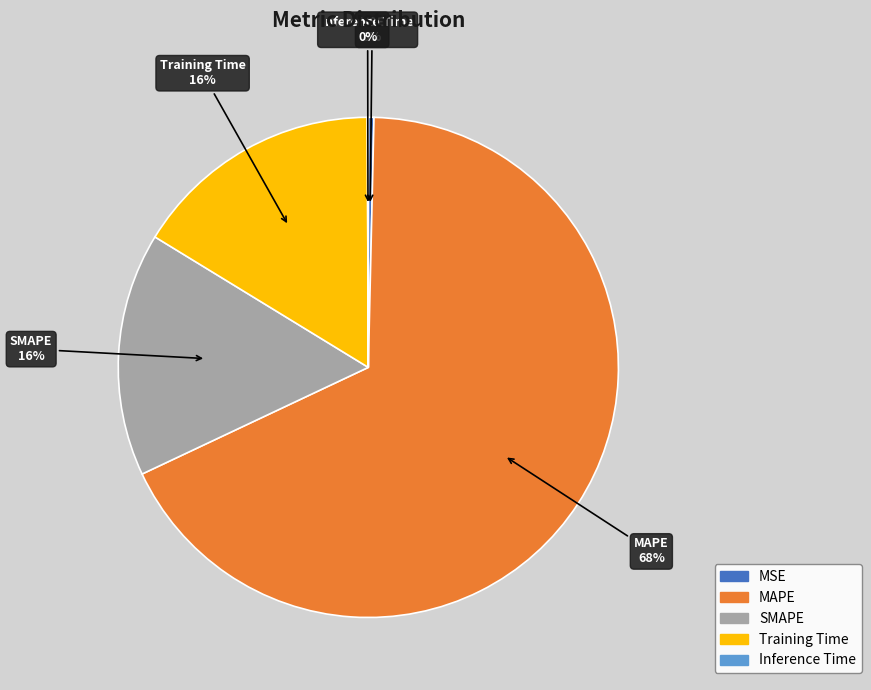

True or false: MSE accounts for 0% of the total.

True